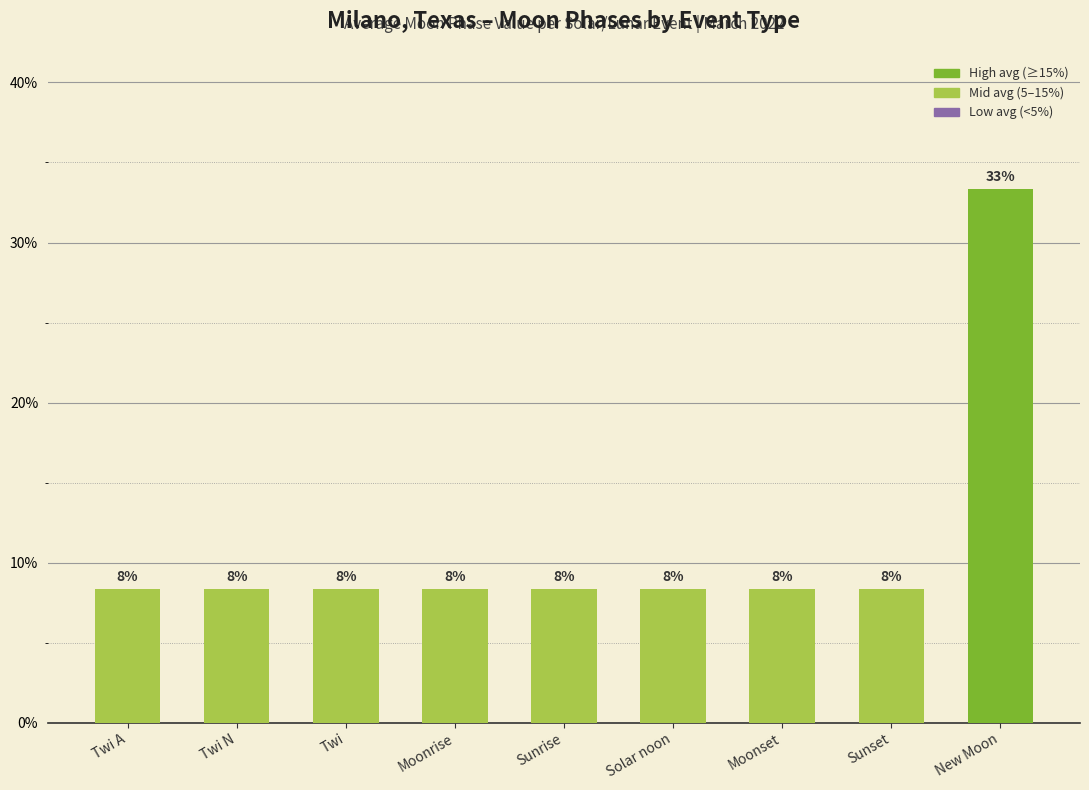

Approximately how many times larger is the value at Twi A compared to Twi N?

1.0